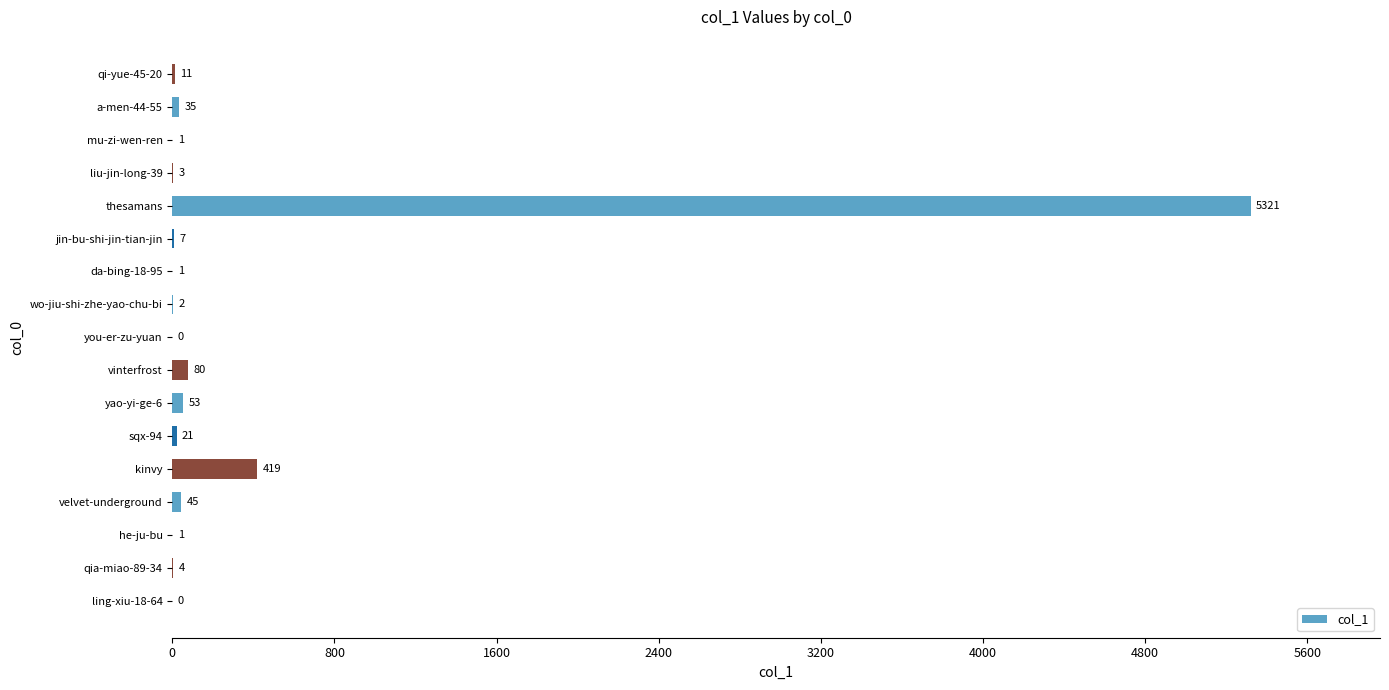

Count the number of categories in the chart.

17